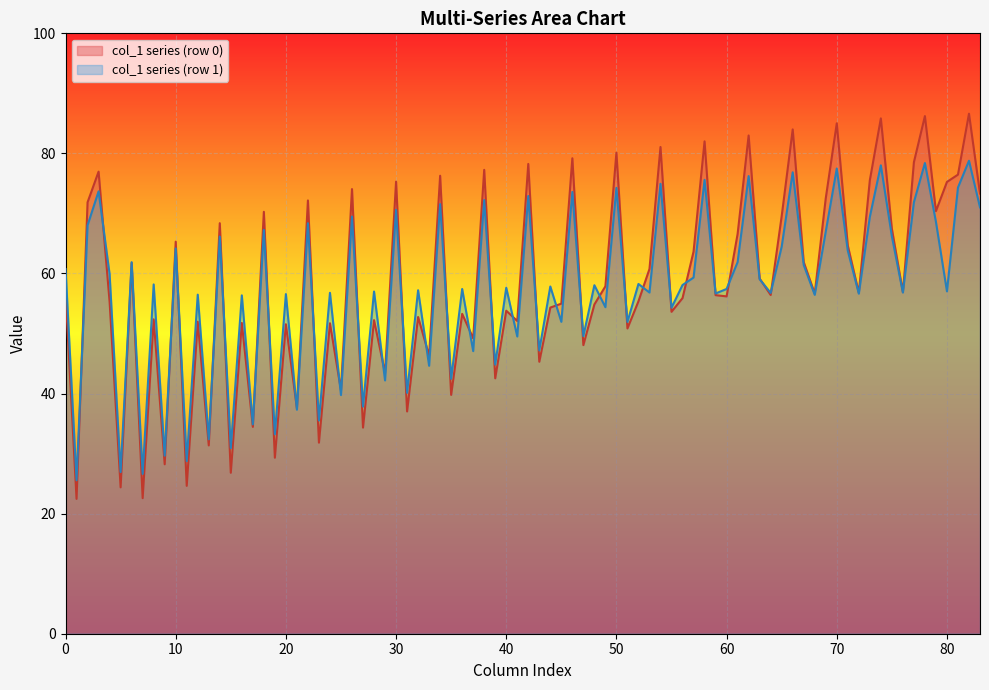

What is the total value across all series at 20?

108.1